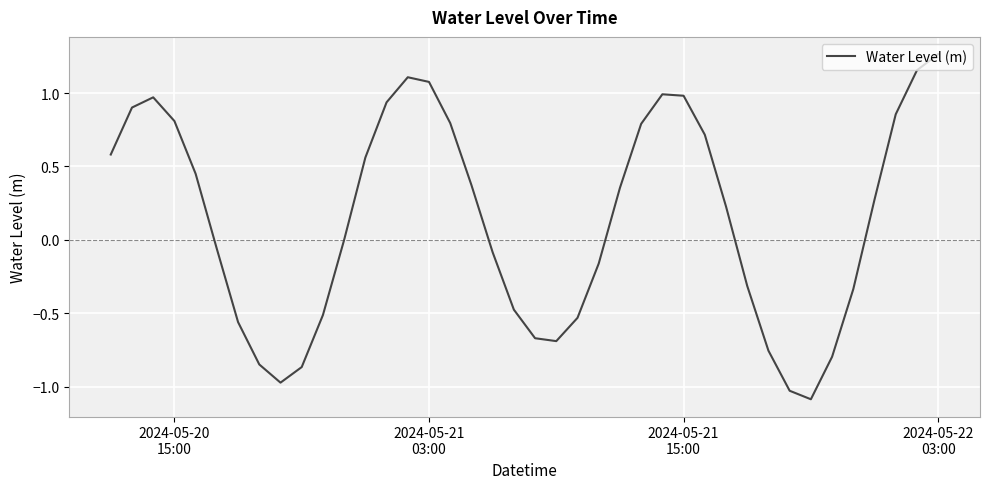

What is the difference between the maximum and minimum values?

2.4